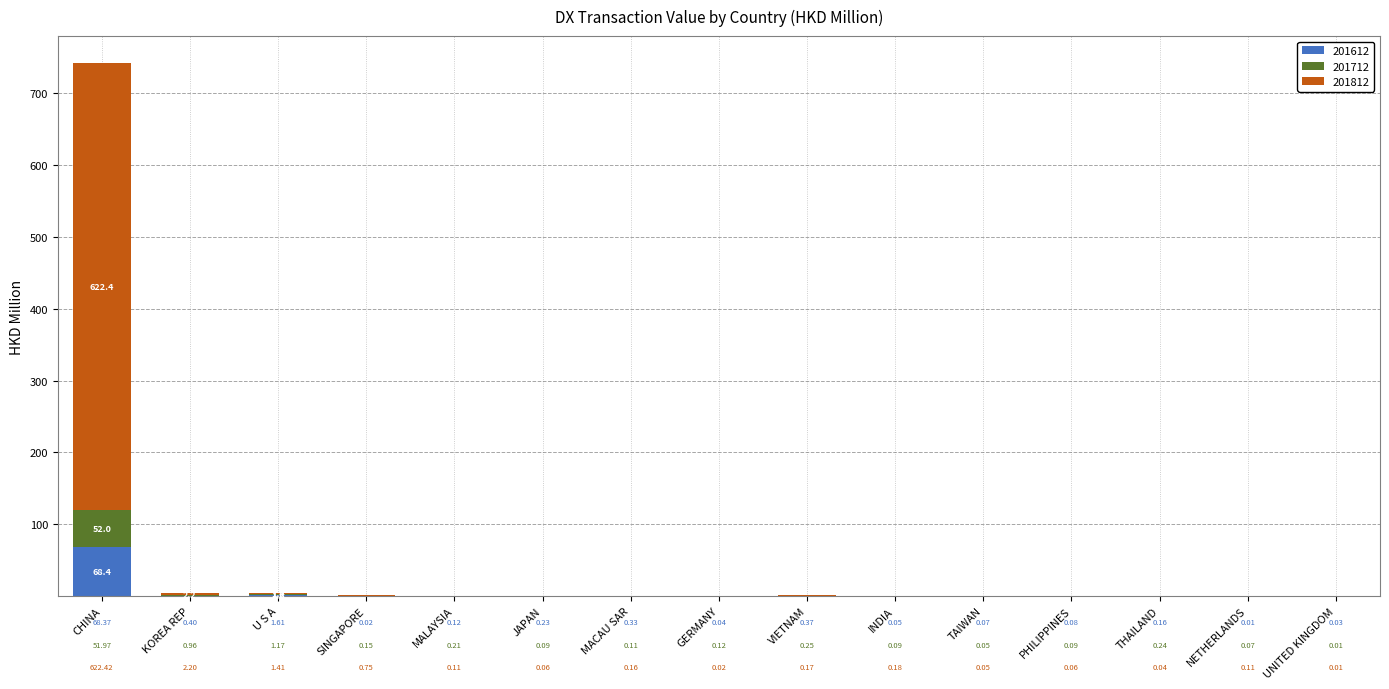

At which category is the sum across all series the highest?

CHINA